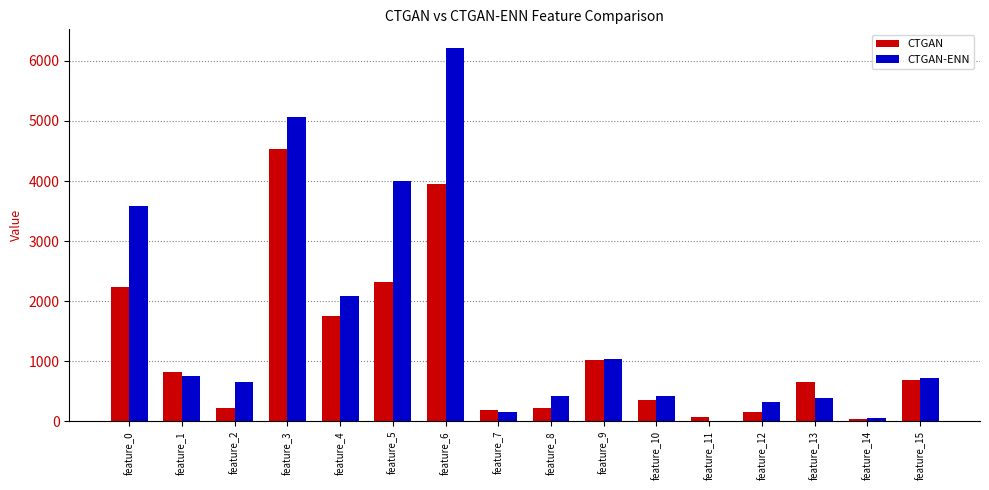

True or false: CTGAN-ENN has a value of 1039.4 at feature_9.

True